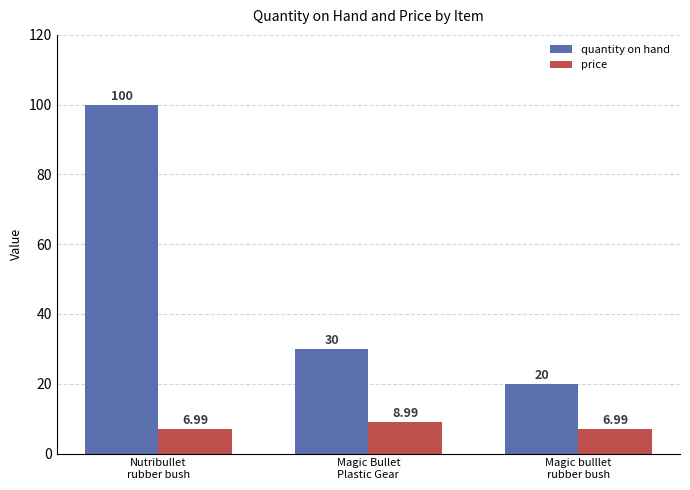

Reading left to right, what are all the values shown in this chart?

quantity on hand: 100.0	30.0	20.0
price: 7.0	9.0	7.0